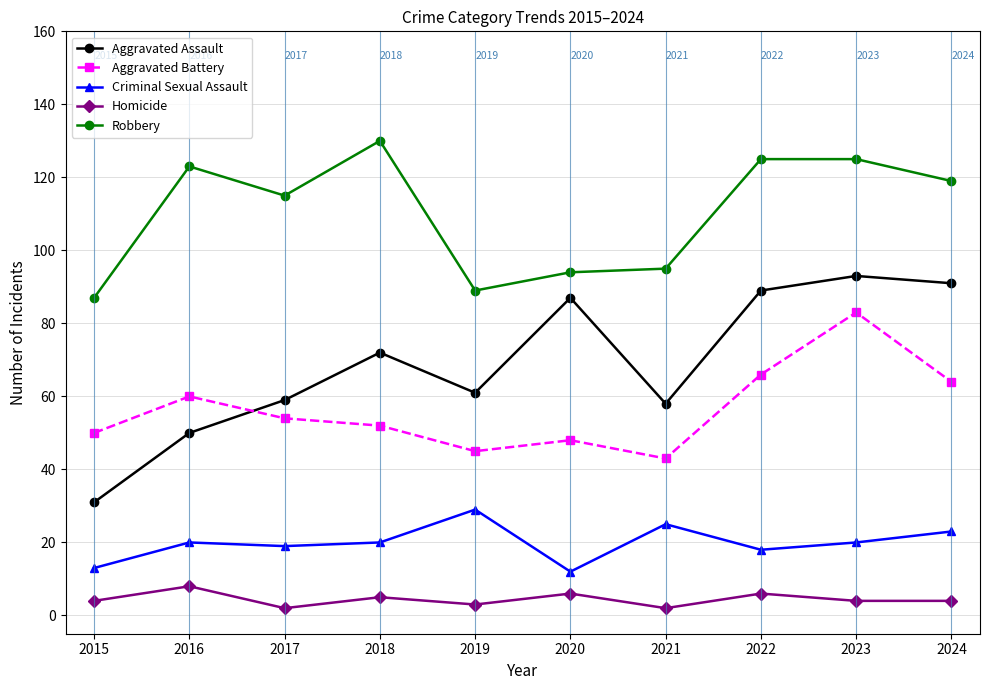

What is the value of the Aggravated Battery point at the 3rd from the left?

54